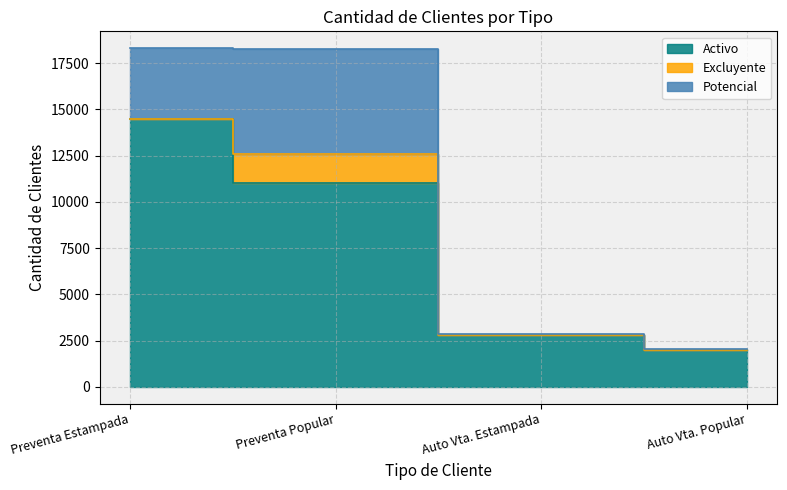

How many lines are shown in the chart?

3